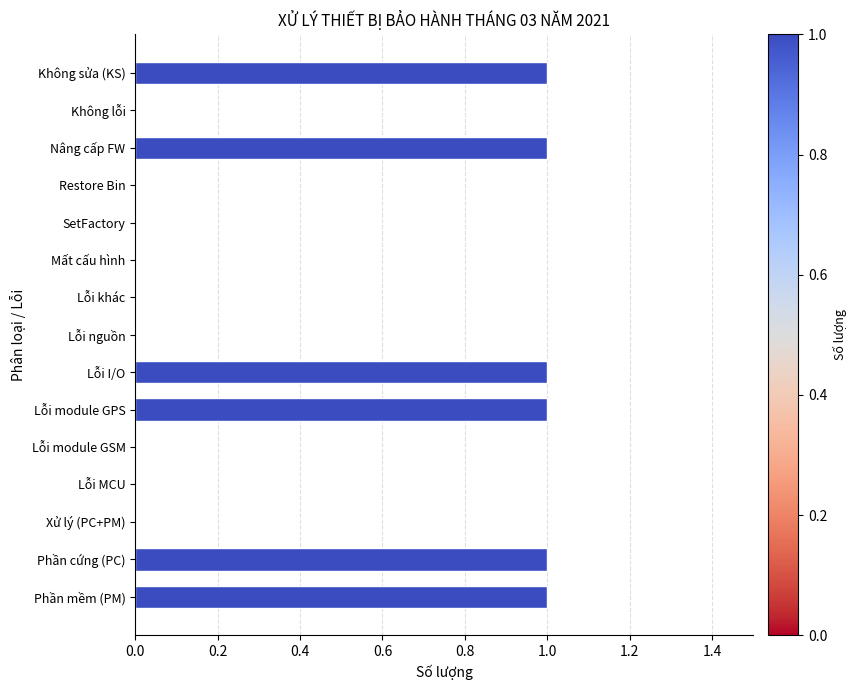

Is it true that the value at Lỗi nguồn is -1?

False